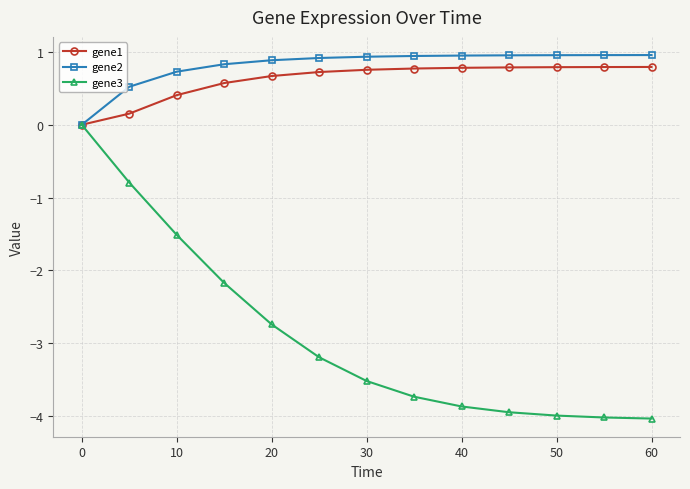

Which series has the widest spread of values?

gene3